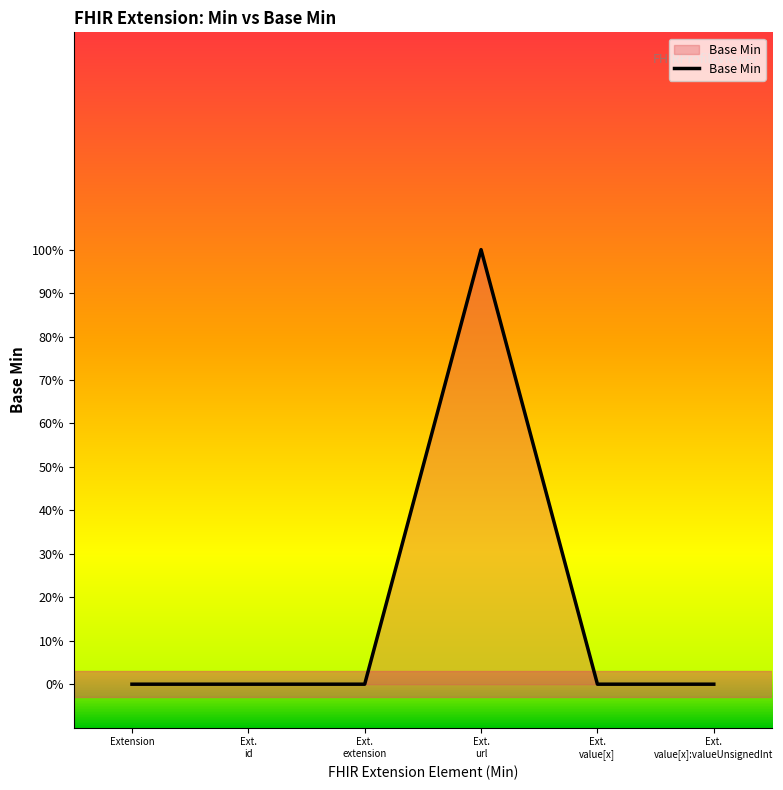

Reading left to right, list all the values displayed in this chart.

0	0	0	1	0	0